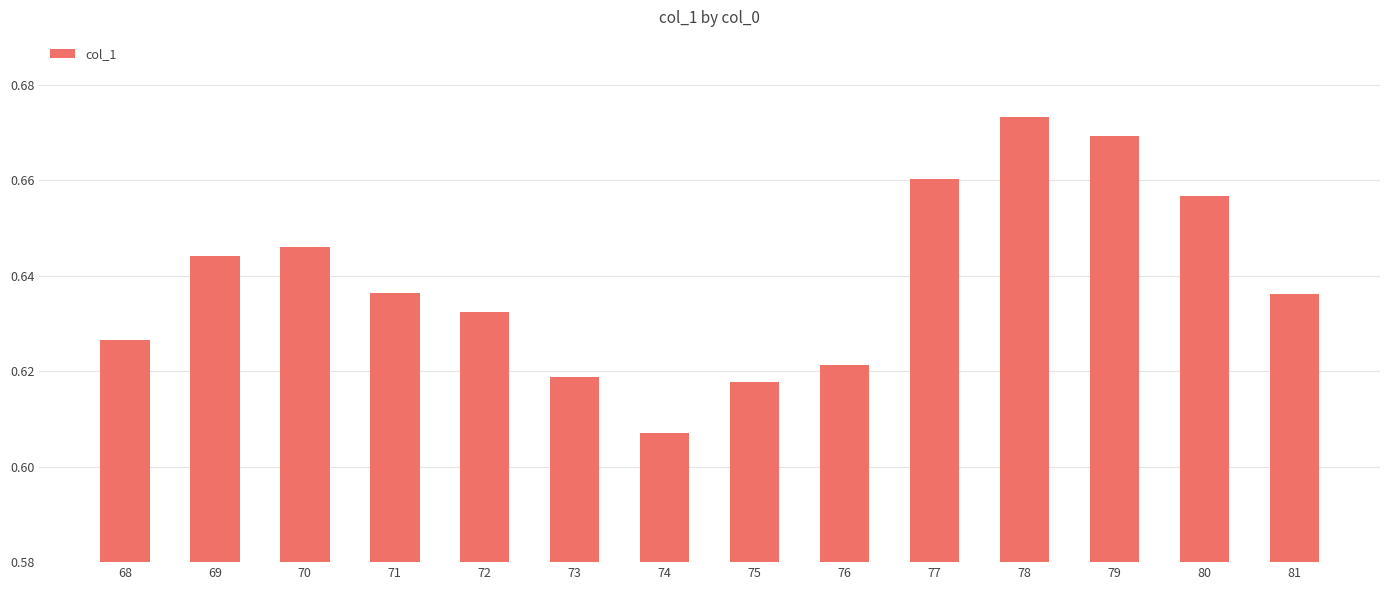

Which category has the highest value across all series?

78